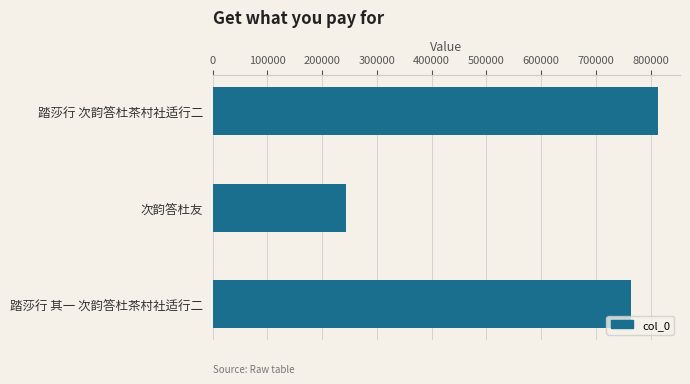

The value at 踏莎行 其一 次韵答杜茶村社适行二 is 1363043. True or false?

False